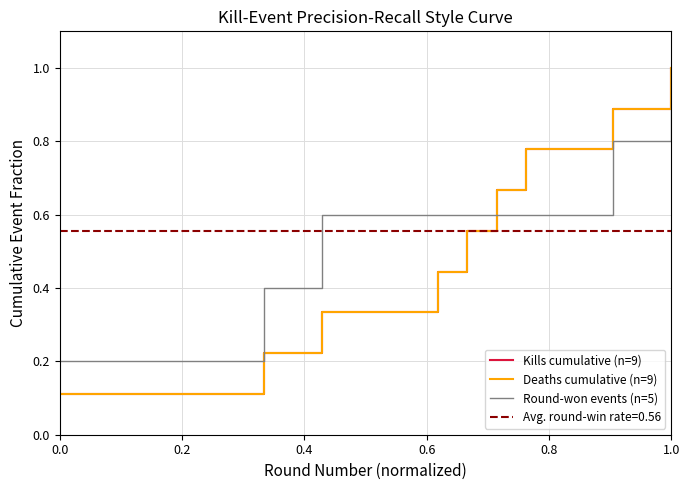

Is the value of Kills cumulative (n=9) at 0.2 greater than the value of Round-won events (n=5) at 6?

No